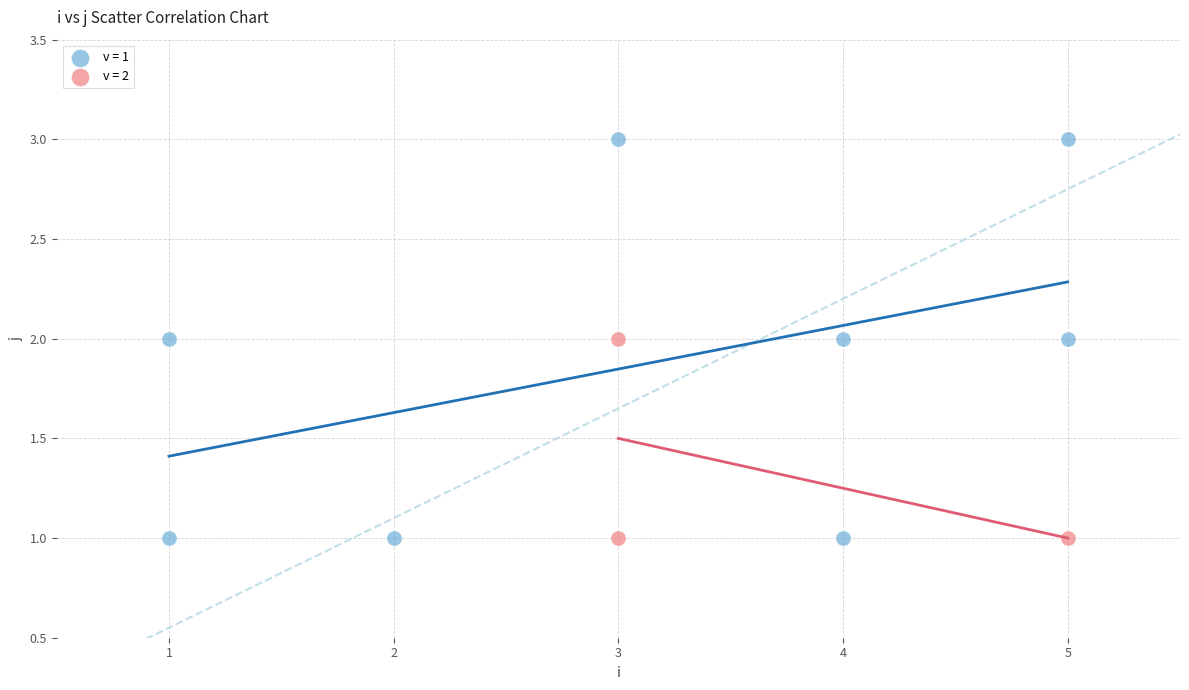

What are all the series names shown in the legend?

v = 1, v = 2